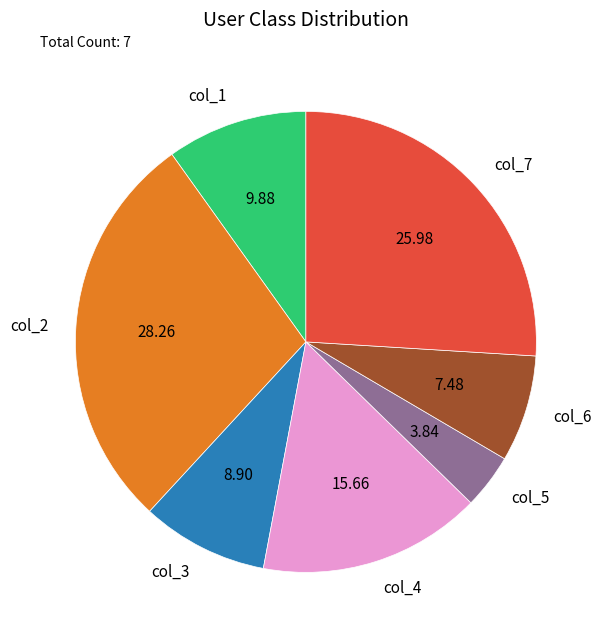

How many slices are in this pie chart?

7